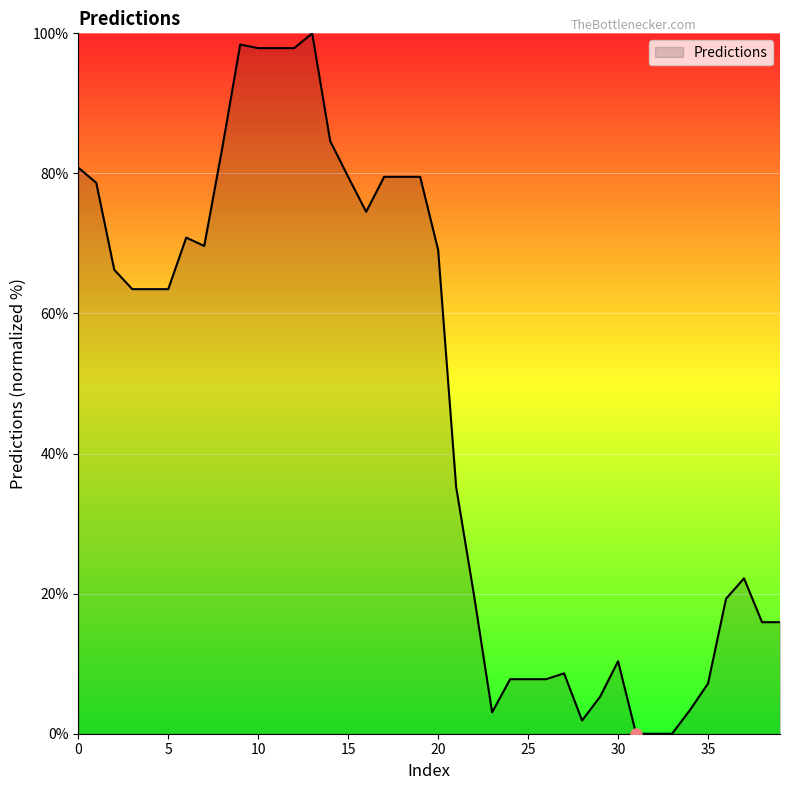

What is the maximum value shown in the chart?

100.0